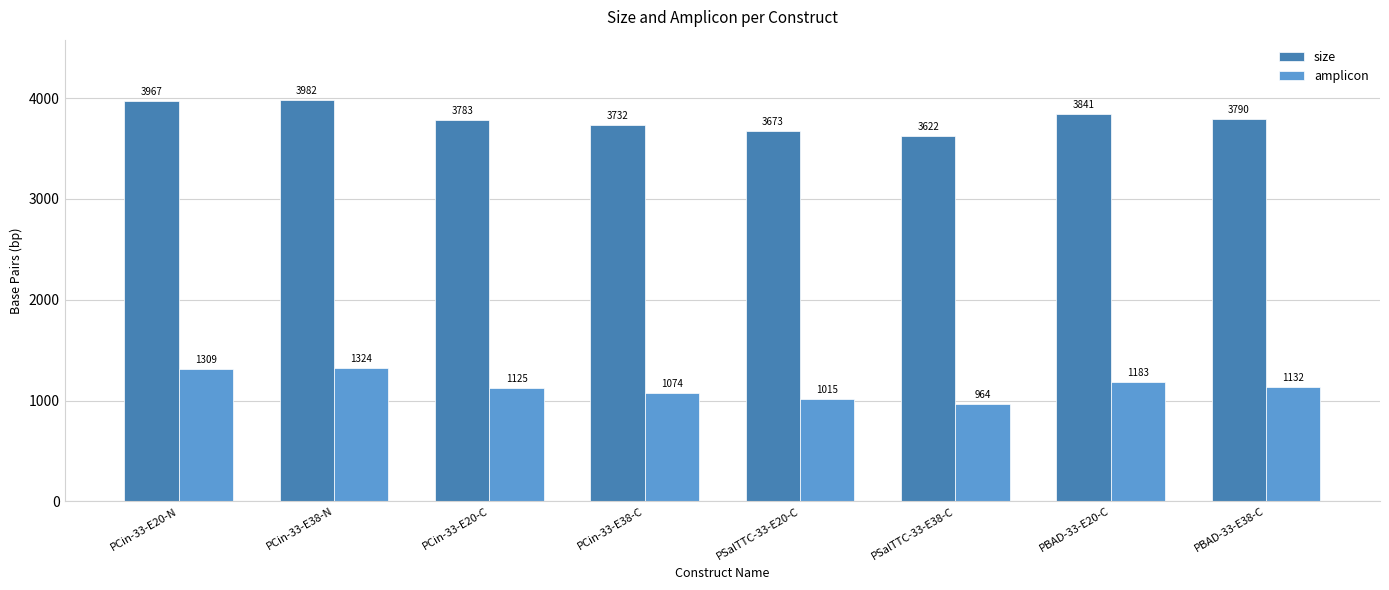

Does the chart contain any negative values?

No